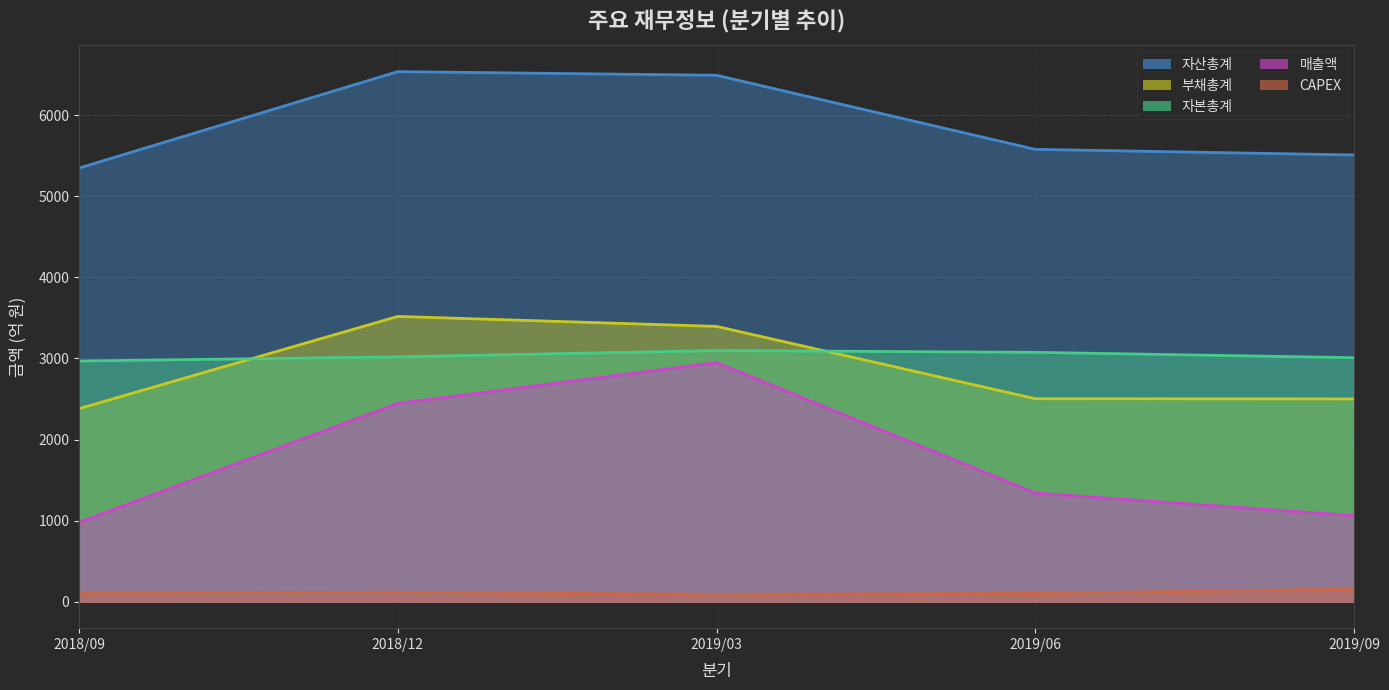

What is the difference between the highest and lowest values at 2019/09?

5356